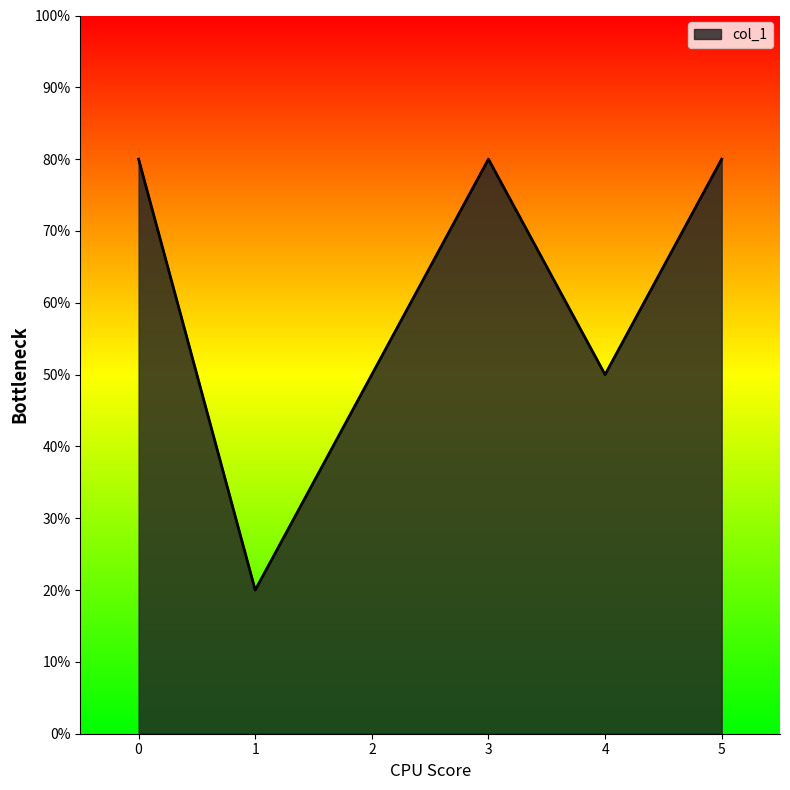

How many interior local valleys (lower than both neighbors) does the data have?

2